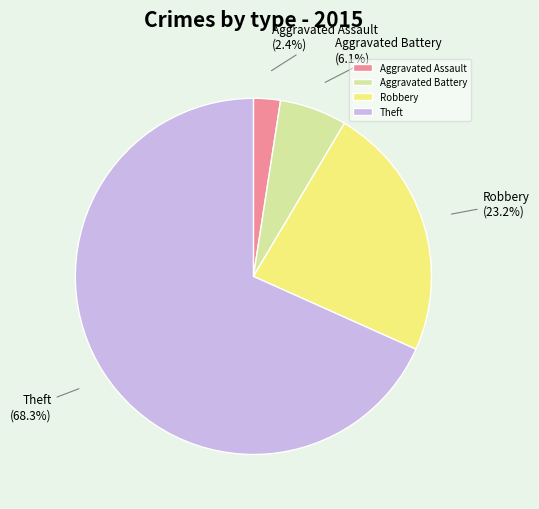

Between Aggravated Assault and Robbery, which is larger?

Robbery